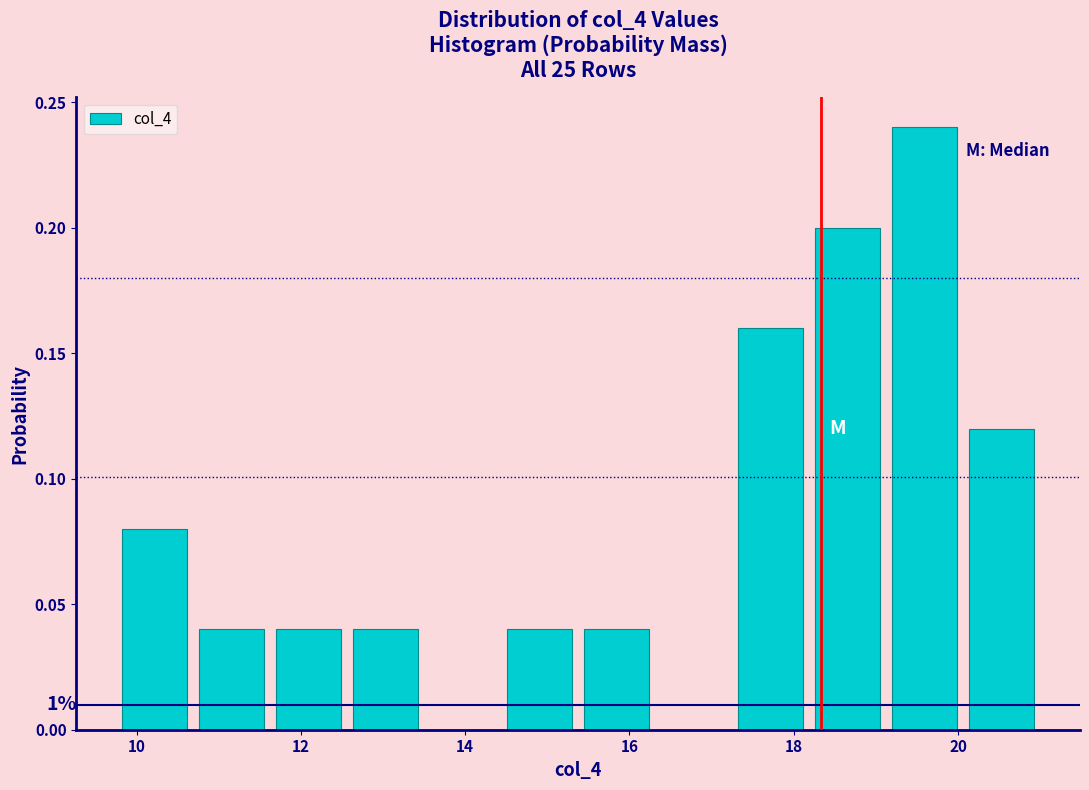

Which range on the x-axis has the tallest bar?

19.2 to 20.0